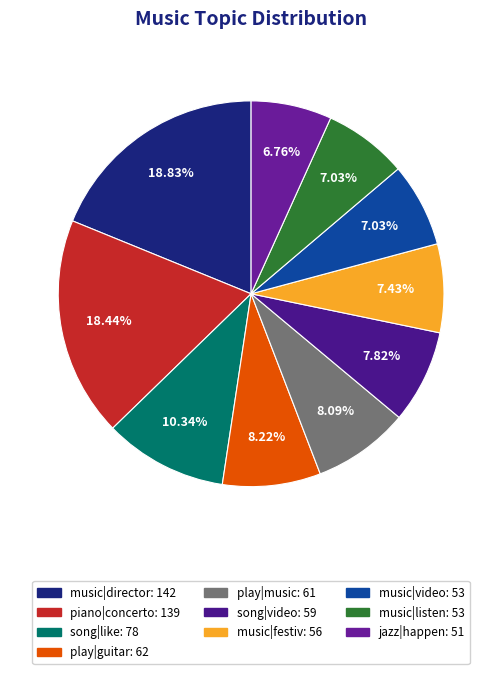

To the nearest percent, what is the average slice percentage?

10%